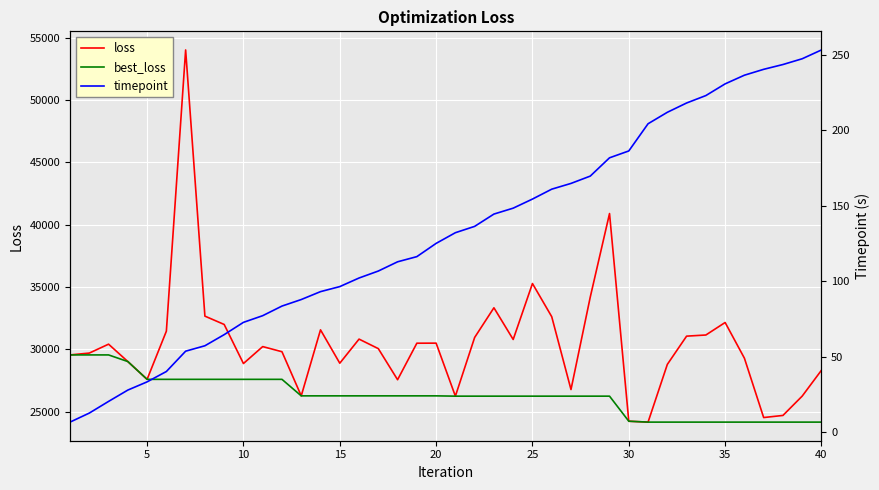

True or false: timepoint and loss intersect in this chart.

False